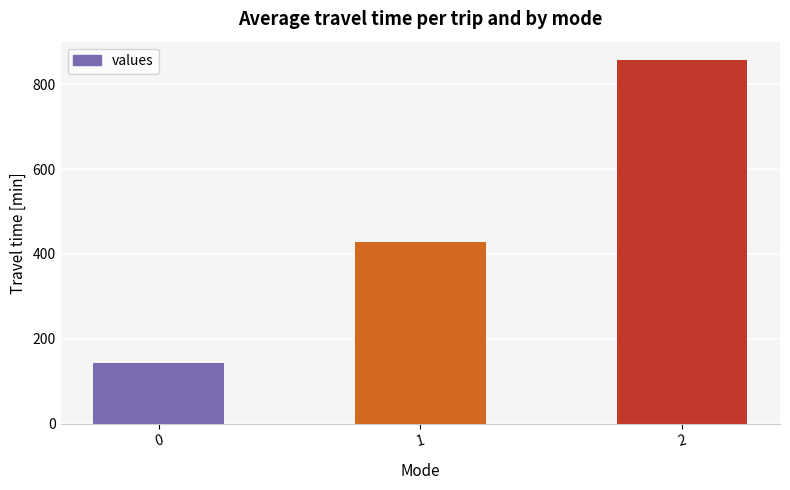

Does the chart contain any negative values?

No